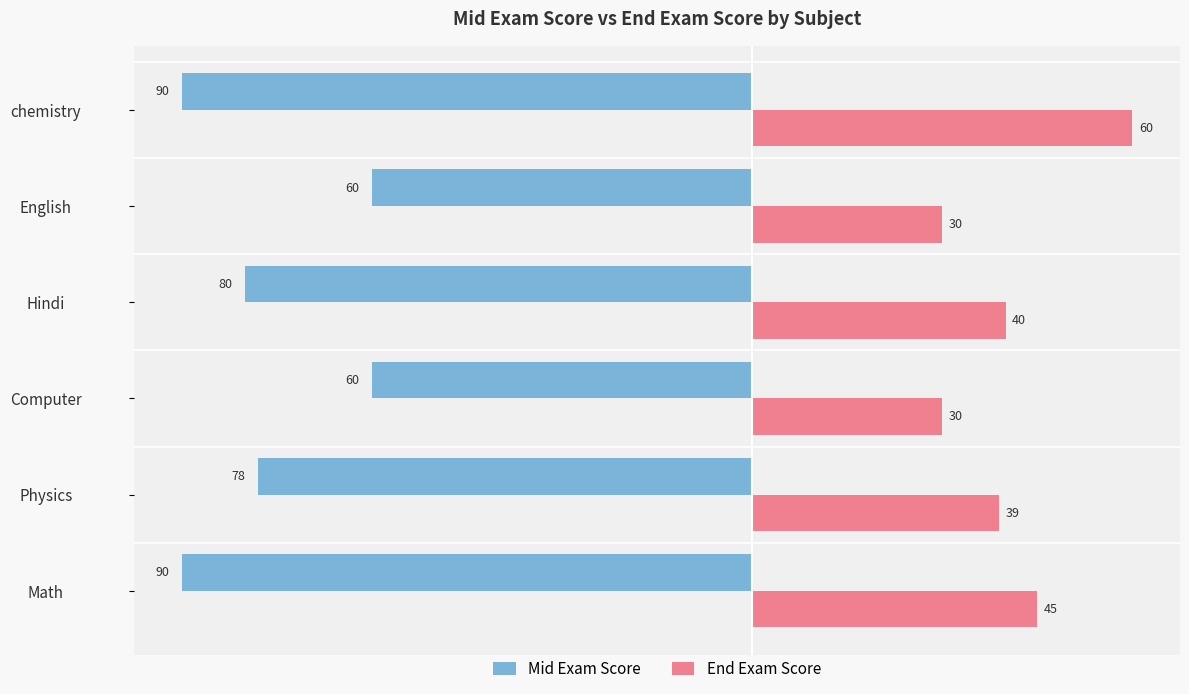

Rank the series by their average value, from lowest to highest.

Mid Exam Score, End Exam Score